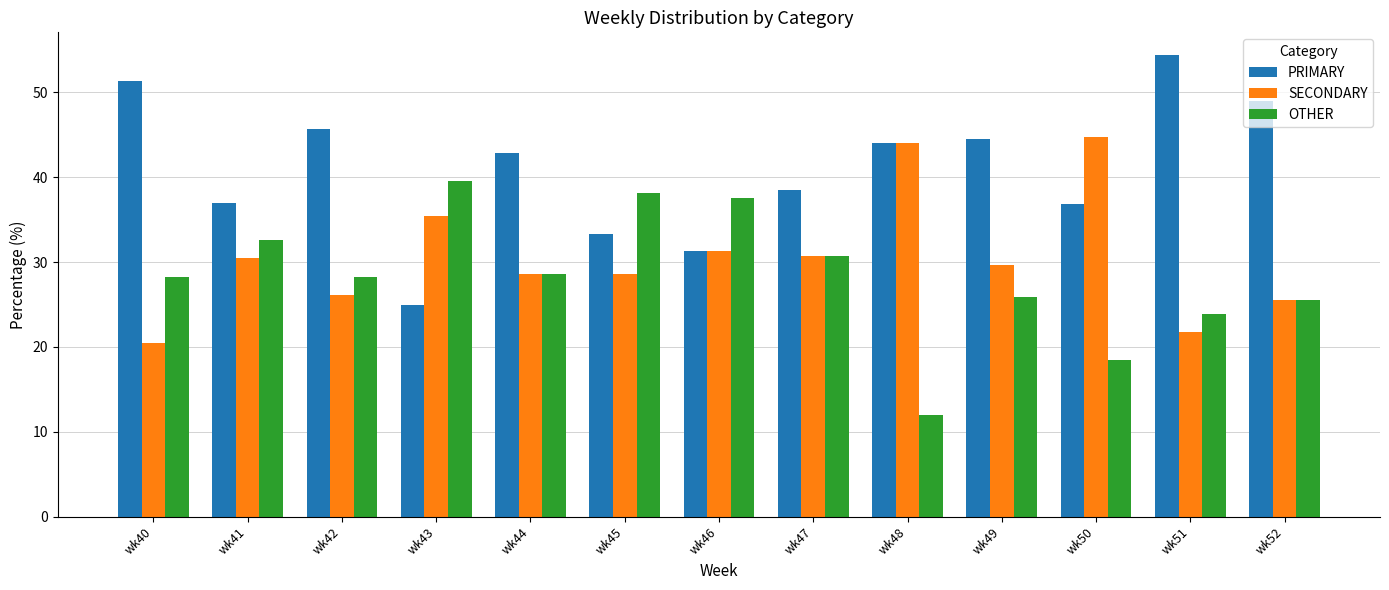

What is the difference between the OTHER values at wk48 and wk52?

13.5